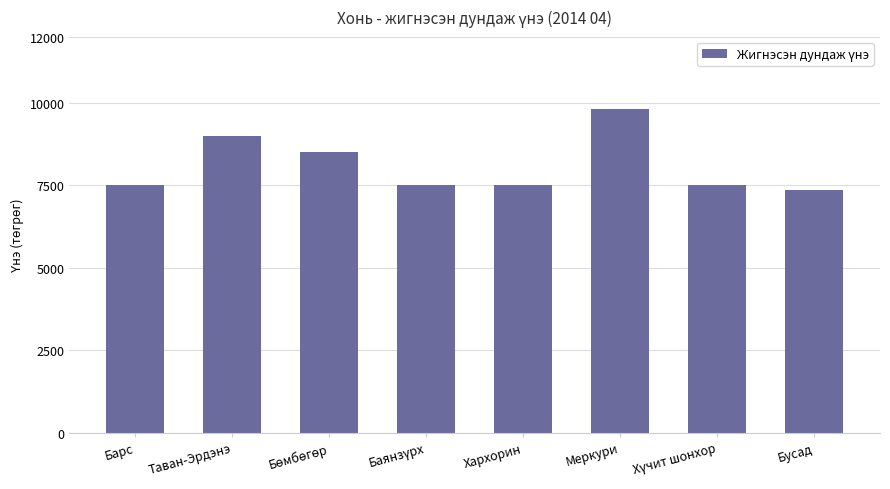

True or false: the data shows 1870 at Хархорин.

False